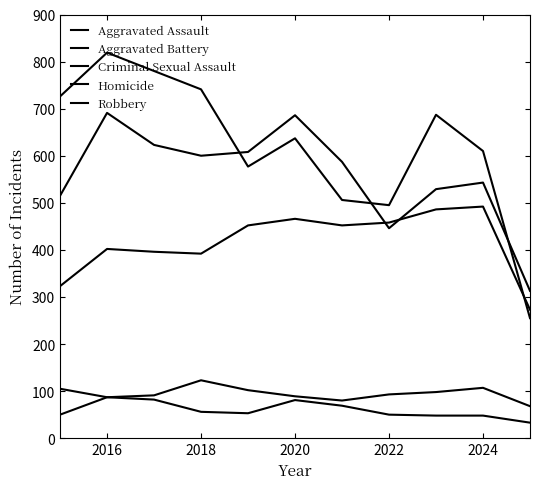

How many lines are shown in the chart?

5